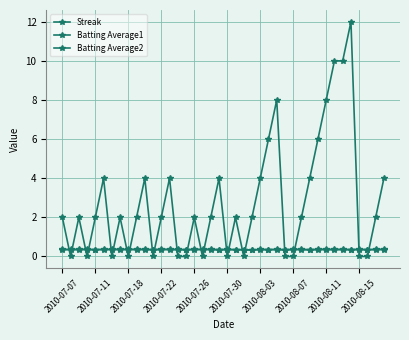

Count the number of data series in this chart.

3